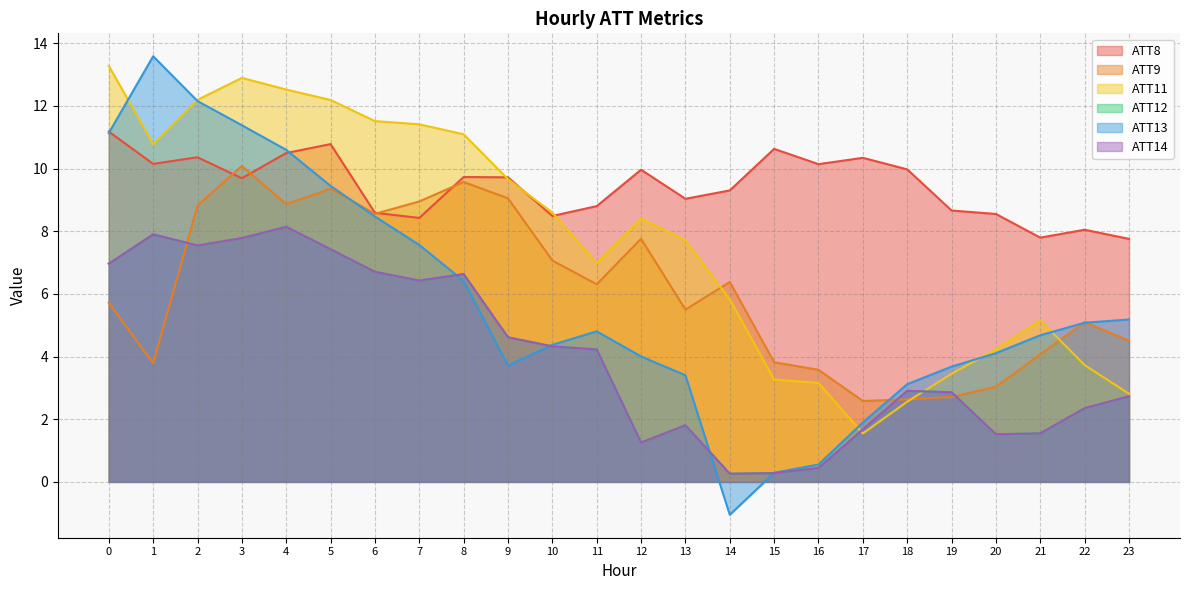

Reading left to right, list all the values displayed in this chart.

ATT8: 0=11.2	1=10.1	2=10.4	3=9.7	4=10.5	5=10.8	6=8.6	7=8.4	8=9.7	9=9.7	10=8.5	11=8.8	12=10.0	13=9.0	14=9.3	15=10.6	16=10.1	17=10.3	18=10.0	19=8.7	20=8.6	21=7.8	22=8.0	23=7.8
ATT9: 0=5.7	1=3.8	2=8.8	3=10.1	4=8.9	5=9.4	6=8.6	7=8.9	8=9.6	9=9.0	10=7.1	11=6.3	12=7.8	13=5.5	14=6.4	15=3.8	16=3.6	17=2.6	18=2.6	19=2.7	20=3.0	21=4.1	22=5.1	23=4.5
ATT11: 0=13.3	1=10.8	2=12.2	3=12.9	4=12.5	5=12.2	6=11.5	7=11.4	8=11.1	9=9.7	10=8.6	11=7.0	12=8.4	13=7.7	14=5.8	15=3.3	16=3.2	17=1.5	18=2.6	19=3.4	20=4.2	21=5.2	22=3.7	23=2.8
ATT12: 0=7.0	1=7.9	2=7.5	3=7.8	4=8.1	5=7.4	6=6.7	7=6.4	8=6.6	9=4.6	10=4.3	11=4.2	12=1.3	13=1.8	14=0.3	15=0.3	16=0.4	17=1.7	18=2.9	19=2.9	20=1.5	21=1.5	22=2.4	23=2.7
ATT13: 0=11.1	1=13.6	2=12.2	3=11.4	4=10.6	5=9.4	6=8.5	7=7.6	8=6.4	9=3.7	10=4.4	11=4.8	12=4.0	13=3.4	14=-1.1	15=0.3	16=0.6	17=1.9	18=3.1	19=3.7	20=4.1	21=4.7	22=5.1	23=5.2
ATT14: 0=7.0	1=7.9	2=7.5	3=7.8	4=8.1	5=7.4	6=6.7	7=6.4	8=6.6	9=4.6	10=4.3	11=4.2	12=1.3	13=1.8	14=0.3	15=0.3	16=0.4	17=1.7	18=2.9	19=2.9	20=1.5	21=1.5	22=2.4	23=2.7